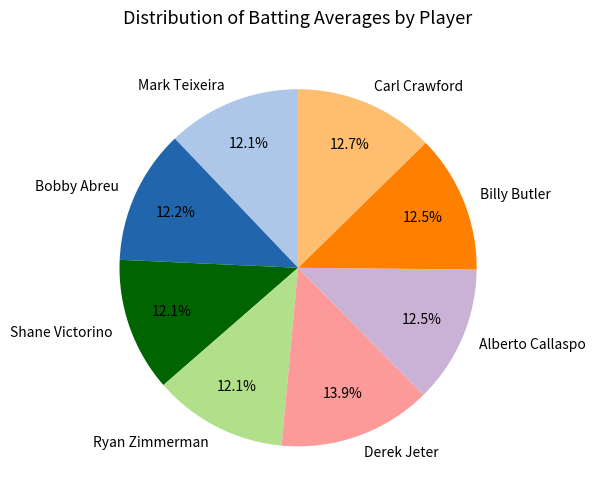

Which category has the biggest portion of the pie?

Derek Jeter